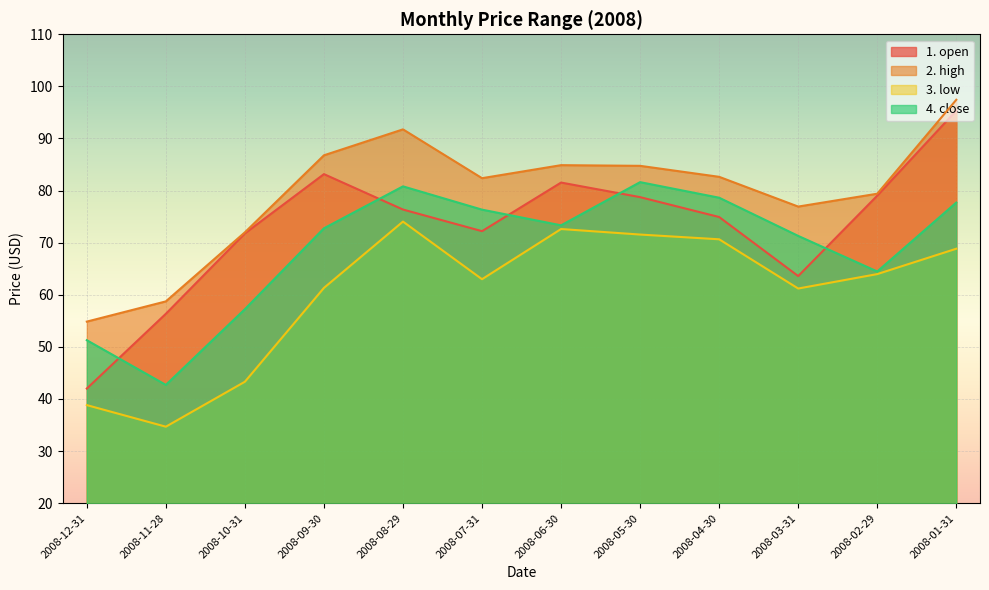

Reading left to right, transcribe all the data shown in this chart.

1. open: 2008-12-31=42.0	2008-11-28=56.4	2008-10-31=71.8	2008-09-30=83.2	2008-08-29=76.4	2008-07-31=72.2	2008-06-30=81.5	2008-05-30=78.7	2008-04-30=74.9	2008-03-31=63.6	2008-02-29=79.0	2008-01-31=95.3
2. high: 2008-12-31=54.9	2008-11-28=58.7	2008-10-31=72.0	2008-09-30=86.8	2008-08-29=91.8	2008-07-31=82.4	2008-06-30=84.9	2008-05-30=84.8	2008-04-30=82.6	2008-03-31=76.9	2008-02-29=79.4	2008-01-31=97.4
3. low: 2008-12-31=38.8	2008-11-28=34.7	2008-10-31=43.3	2008-09-30=61.3	2008-08-29=74.0	2008-07-31=63.0	2008-06-30=72.6	2008-05-30=71.6	2008-04-30=70.7	2008-03-31=61.2	2008-02-29=64.0	2008-01-31=68.8
4. close: 2008-12-31=51.3	2008-11-28=42.7	2008-10-31=57.2	2008-09-30=72.8	2008-08-29=80.8	2008-07-31=76.3	2008-06-30=73.3	2008-05-30=81.6	2008-04-30=78.6	2008-03-31=71.3	2008-02-29=64.5	2008-01-31=77.7